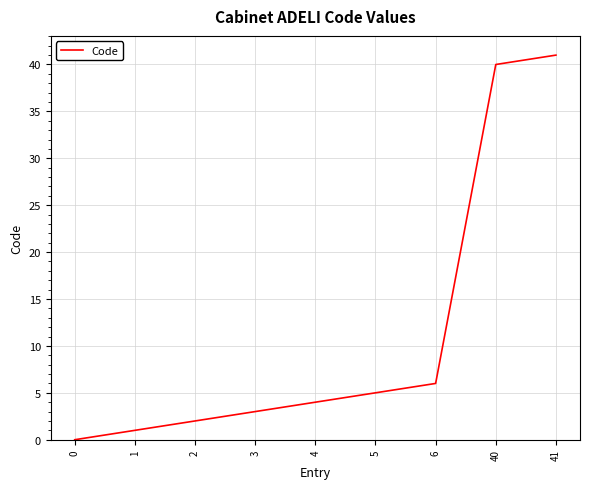

The chart shows a value of 40 at 40. True or false?

True